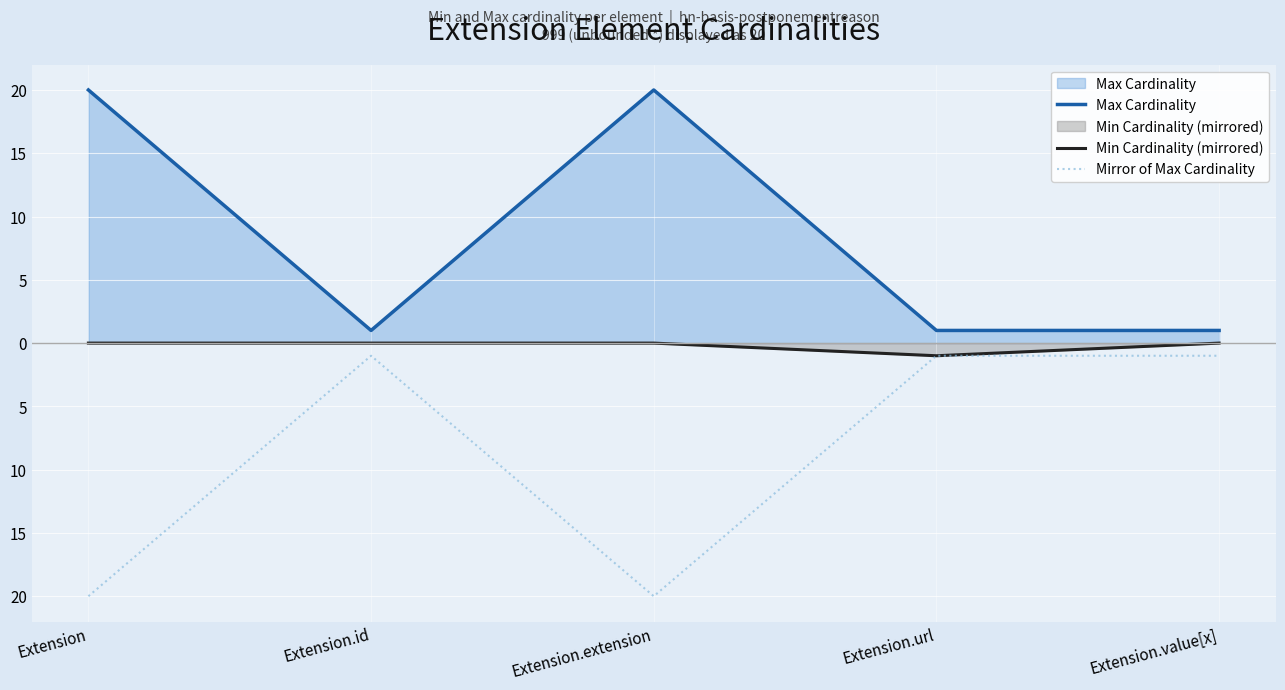

What is the label of the 1st point from the left?

Extension